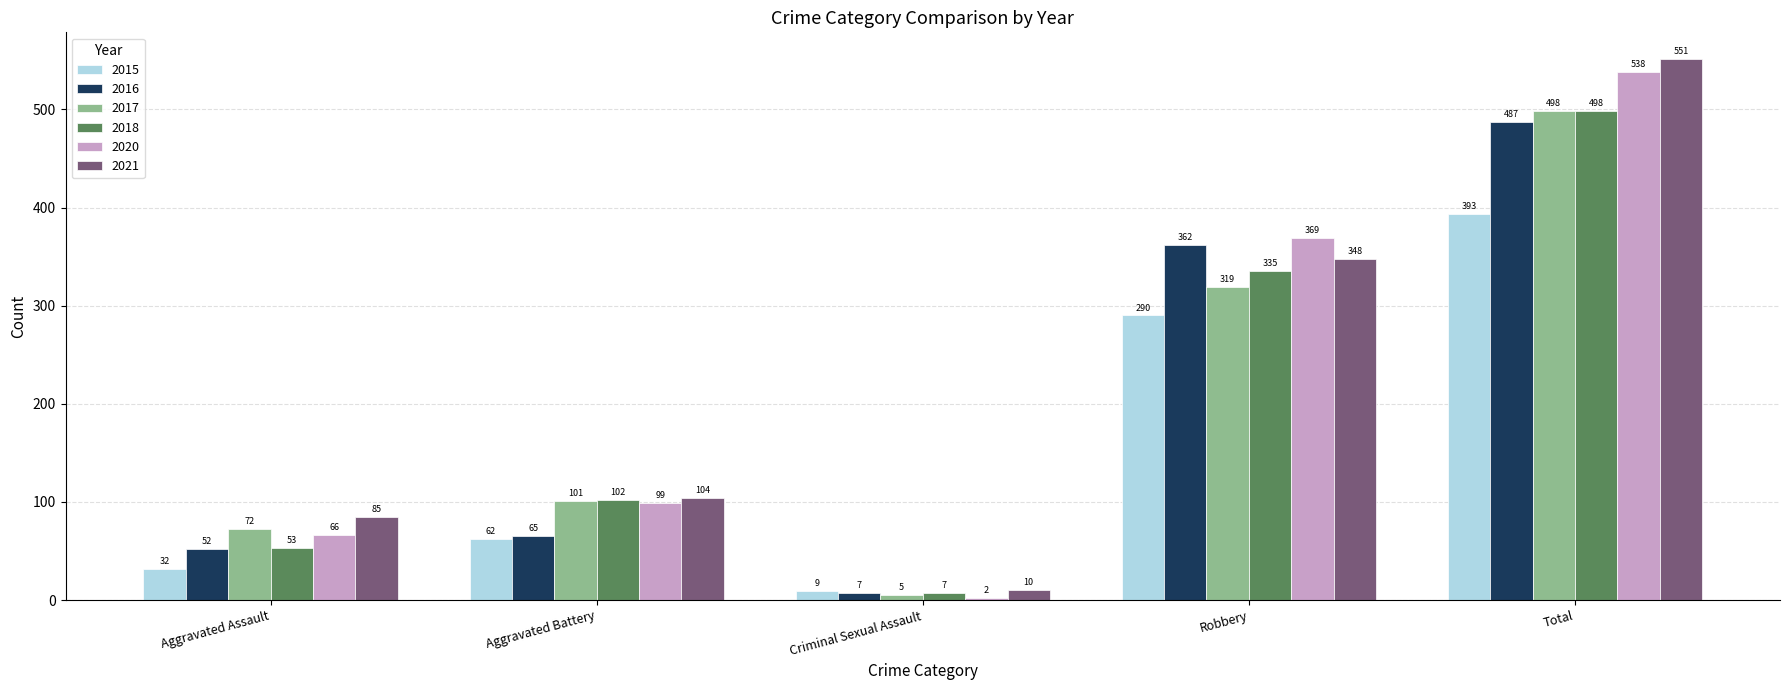

What is the highest value of the 2021 series?

551